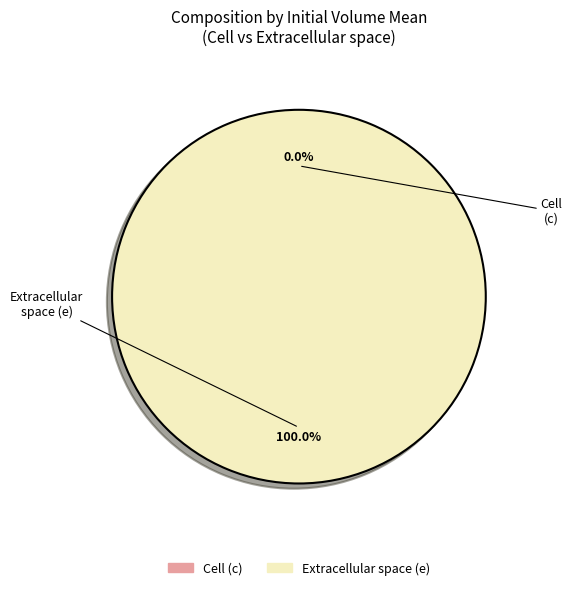

Is it true that c is 0% of the pie?

True